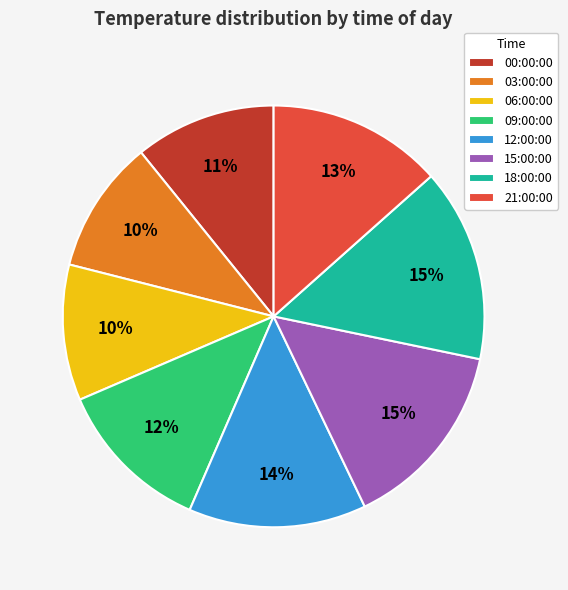

Does 09:00:00 account for over 50% of the chart?

No